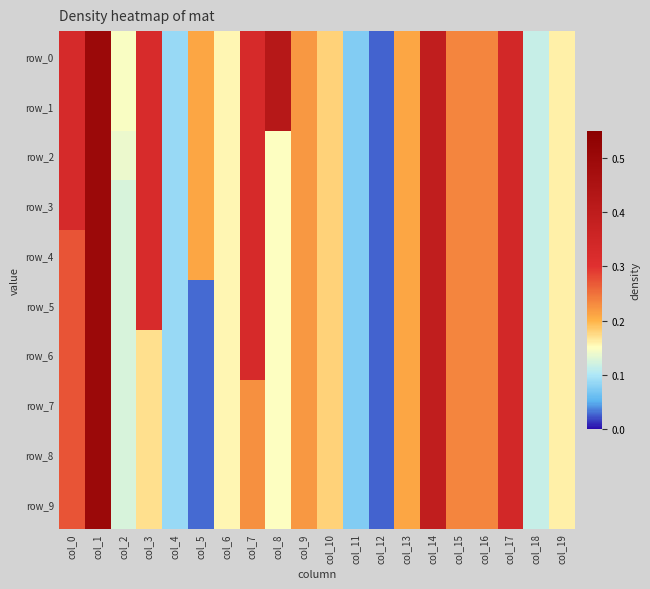

What is the average value of the row_1 series?

0.2